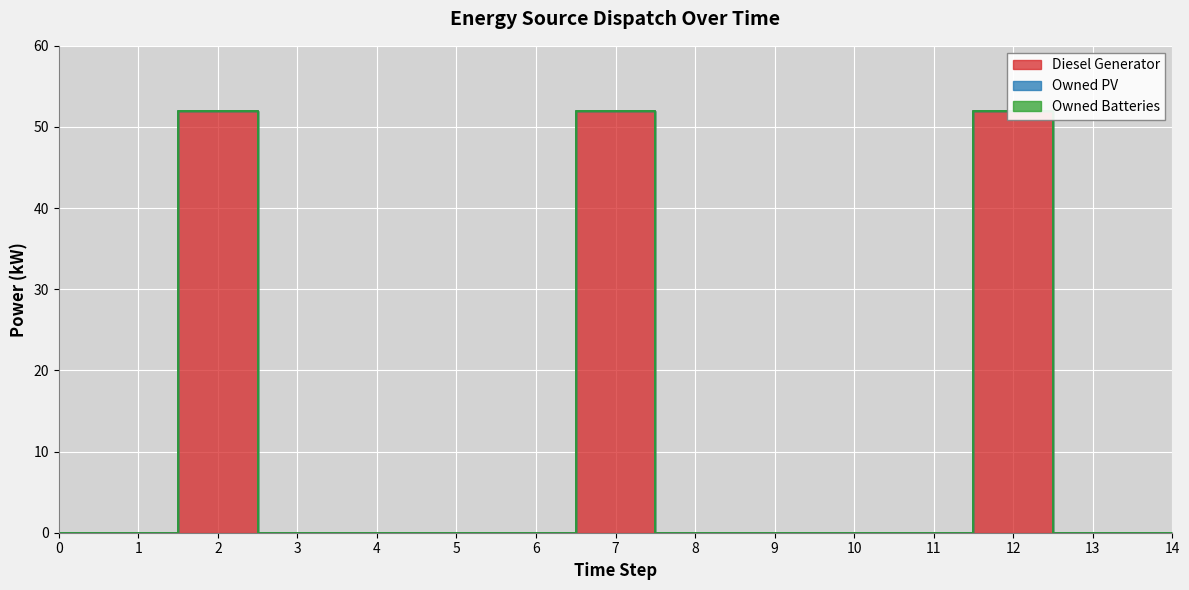

True or false: Owned PV has more than 1 interior local peaks.

False